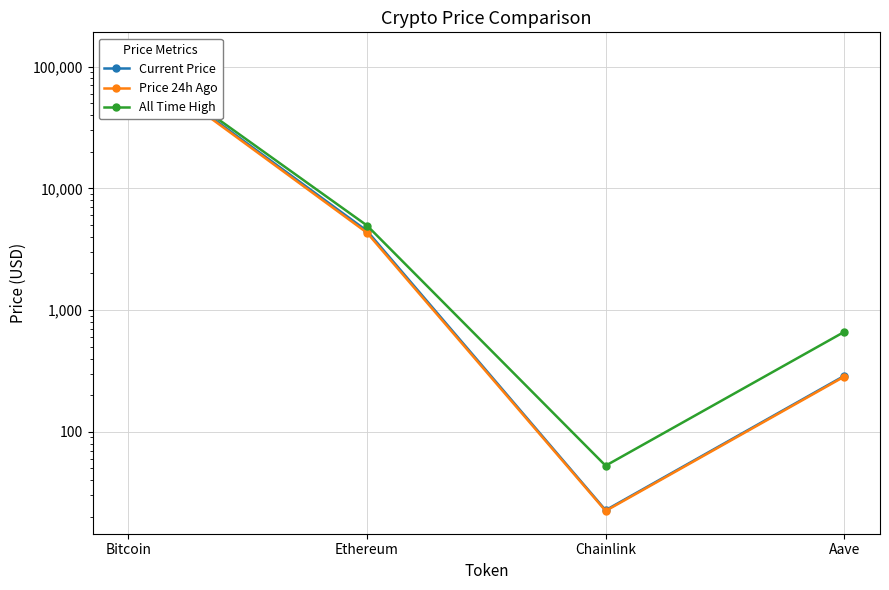

Does the chart have visible grid lines?

Yes